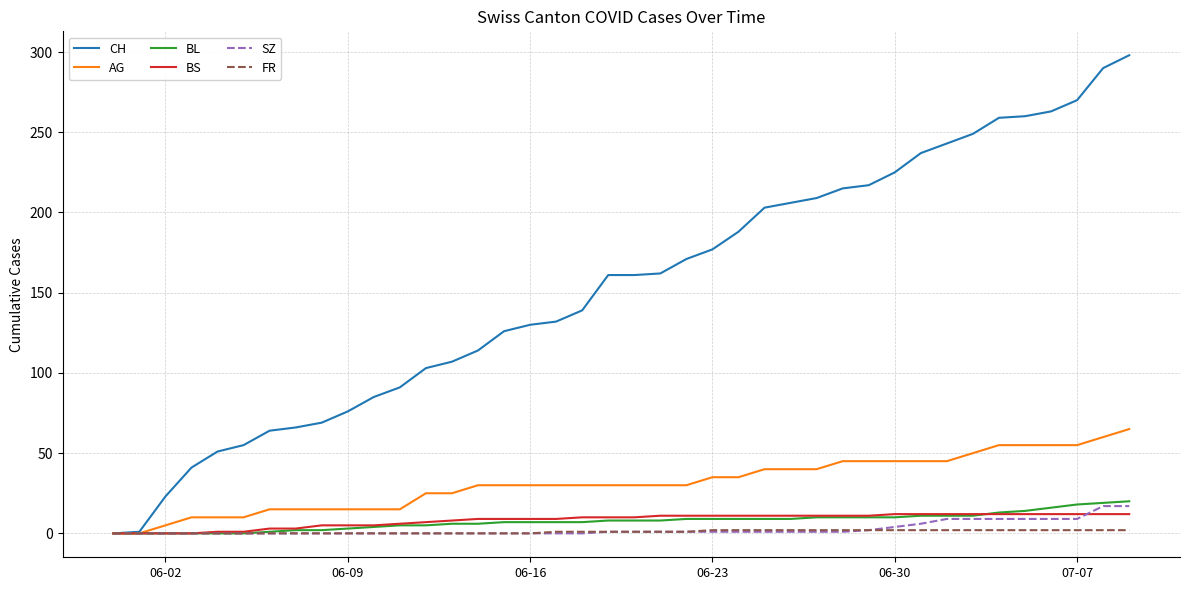

How many series are shown in this chart?

6